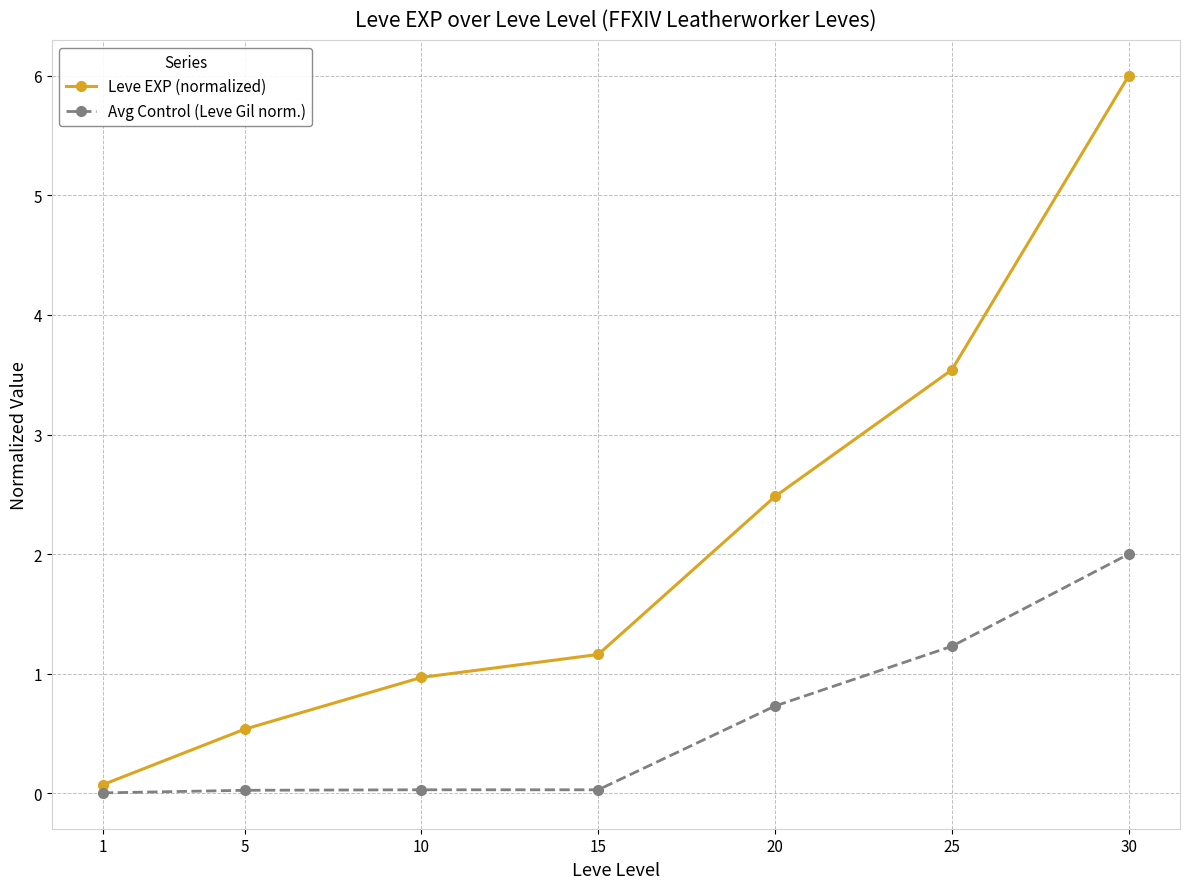

Is it true that Avg Control (Leve Gil norm.) equals 3.5 at 30?

False